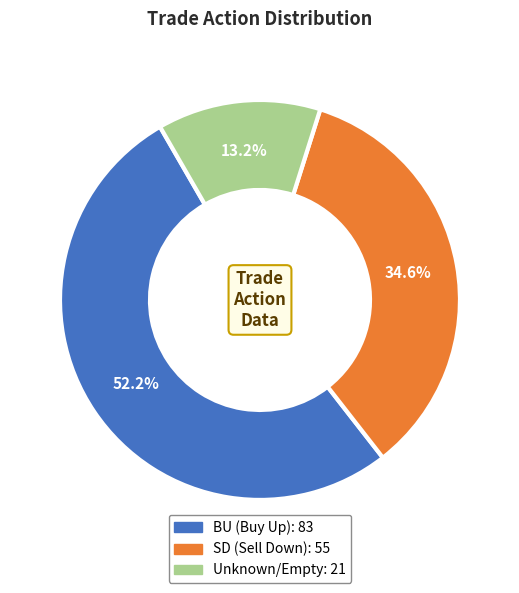

Does any single category account for the majority?

Yes